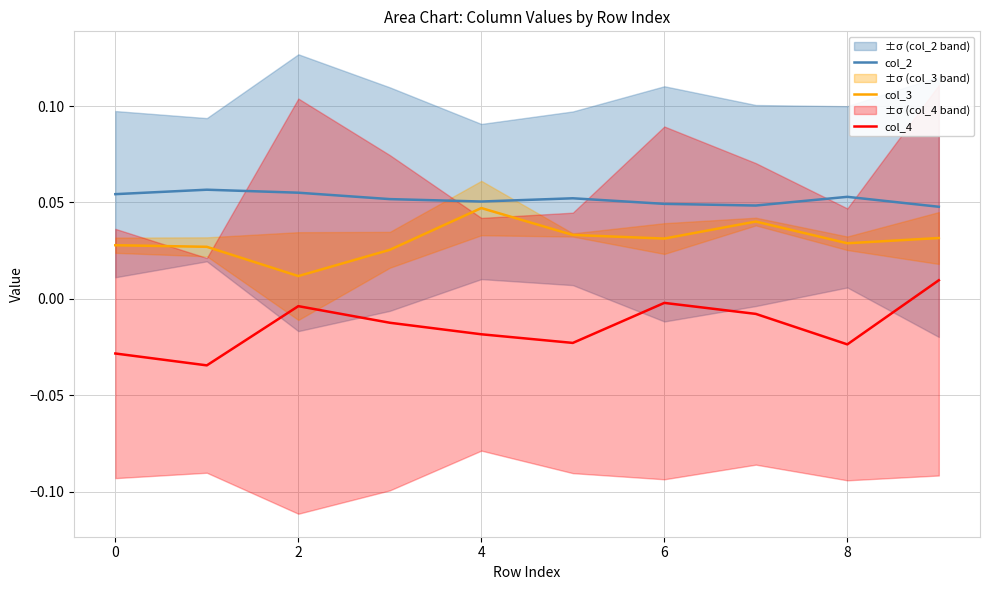

How many lines are shown in the chart?

3